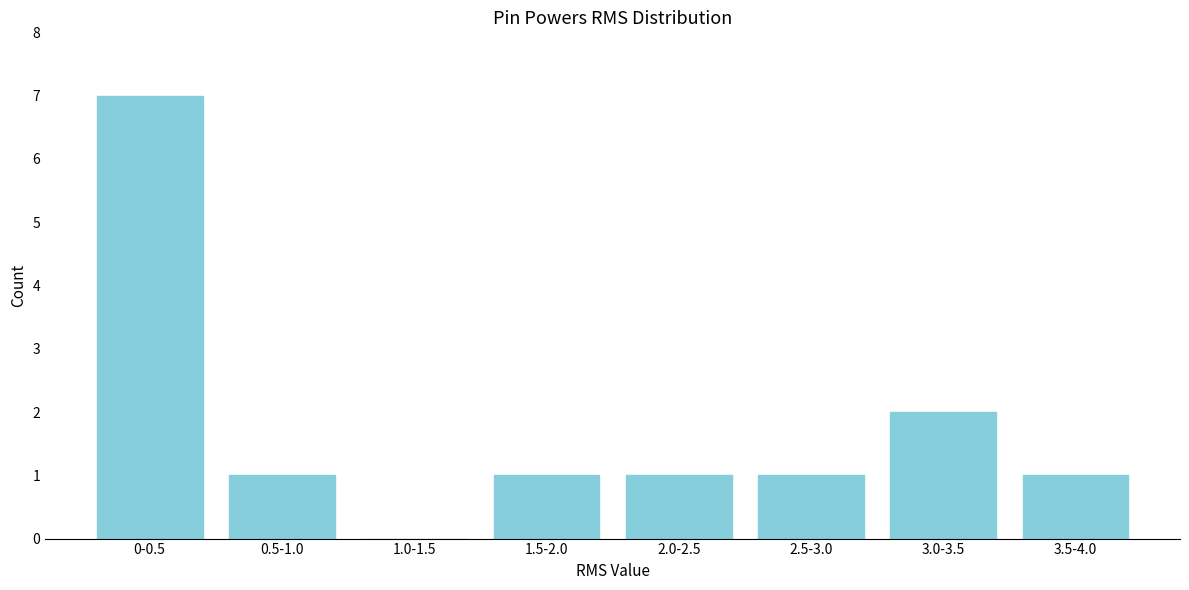

Reading left to right, extract all data points from this chart.

0-0.5=7	0.5-1.0=1	1.0-1.5=0	1.5-2.0=1	2.0-2.5=1	2.5-3.0=1	3.0-3.5=2	3.5-4.0=1